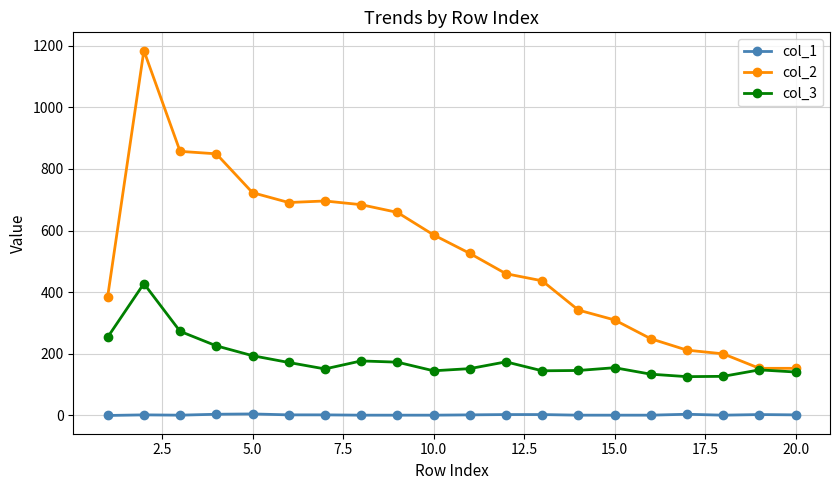

True or false: col_1 and col_2 cross at least once.

False